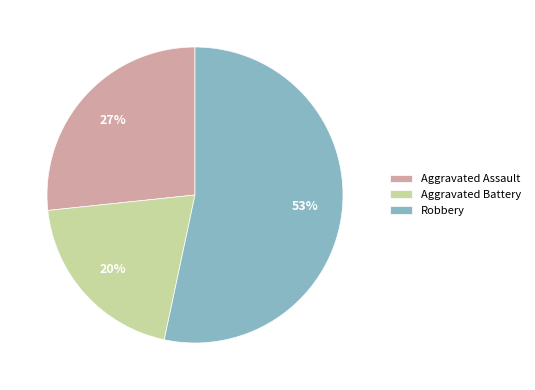

Combined, do Robbery and Aggravated Assault account for over 50%?

Yes